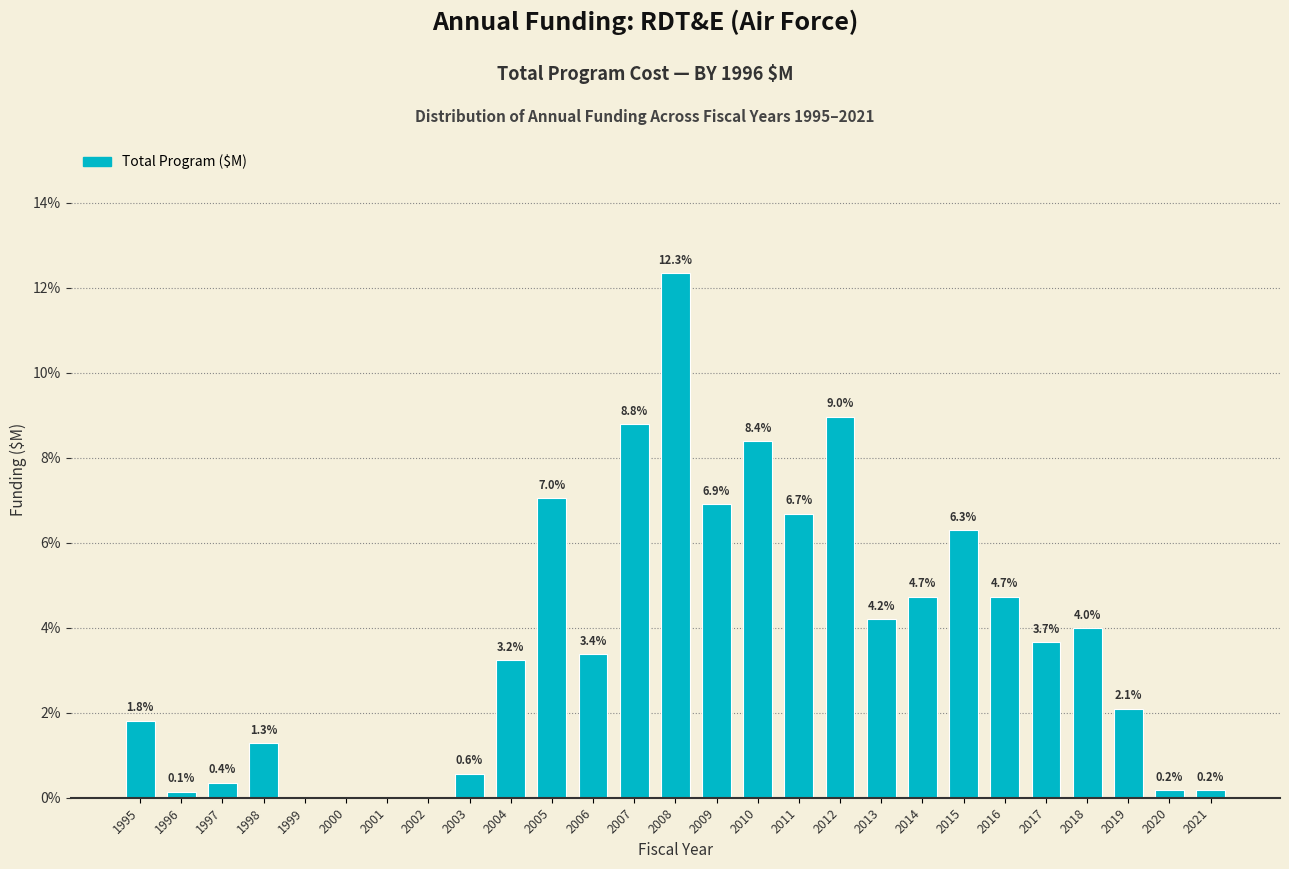

Reading left to right, list all the values displayed in this chart.

1995=1.8	1996=0.1	1997=0.4	1998=1.3	1999=0.0	2000=0.0	2001=0.0	2002=0.0	2003=0.6	2004=3.2	2005=7.0	2006=3.4	2007=8.8	2008=12.3	2009=6.9	2010=8.4	2011=6.7	2012=9.0	2013=4.2	2014=4.7	2015=6.3	2016=4.7	2017=3.7	2018=4.0	2019=2.1	2020=0.2	2021=0.2